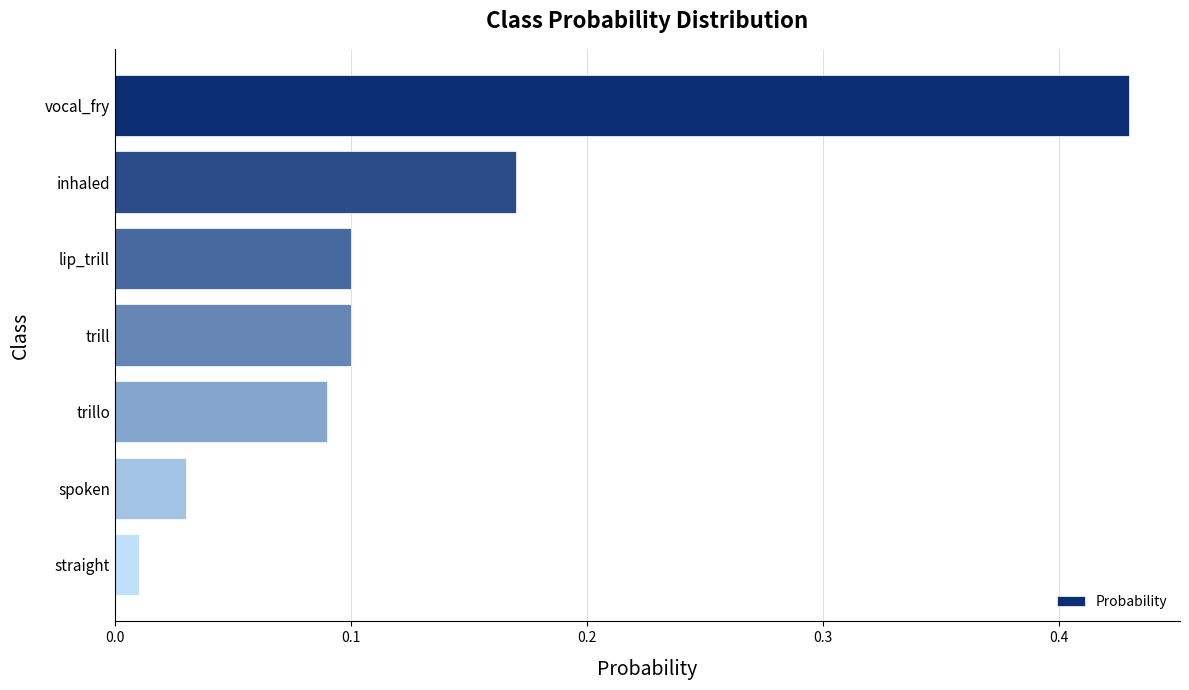

The chart shows a value of 0.1 at trill. True or false?

True